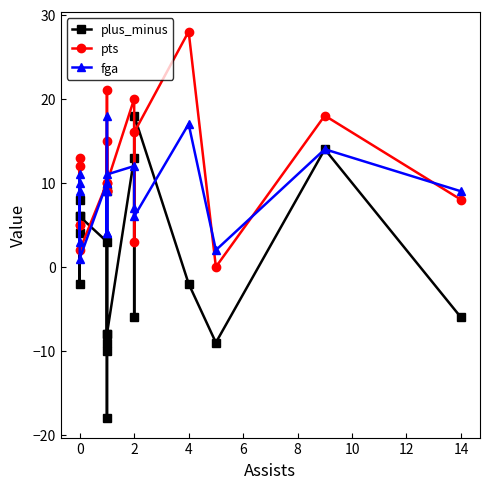

What is the value of the plus_minus point at the 7th from the left?

-9